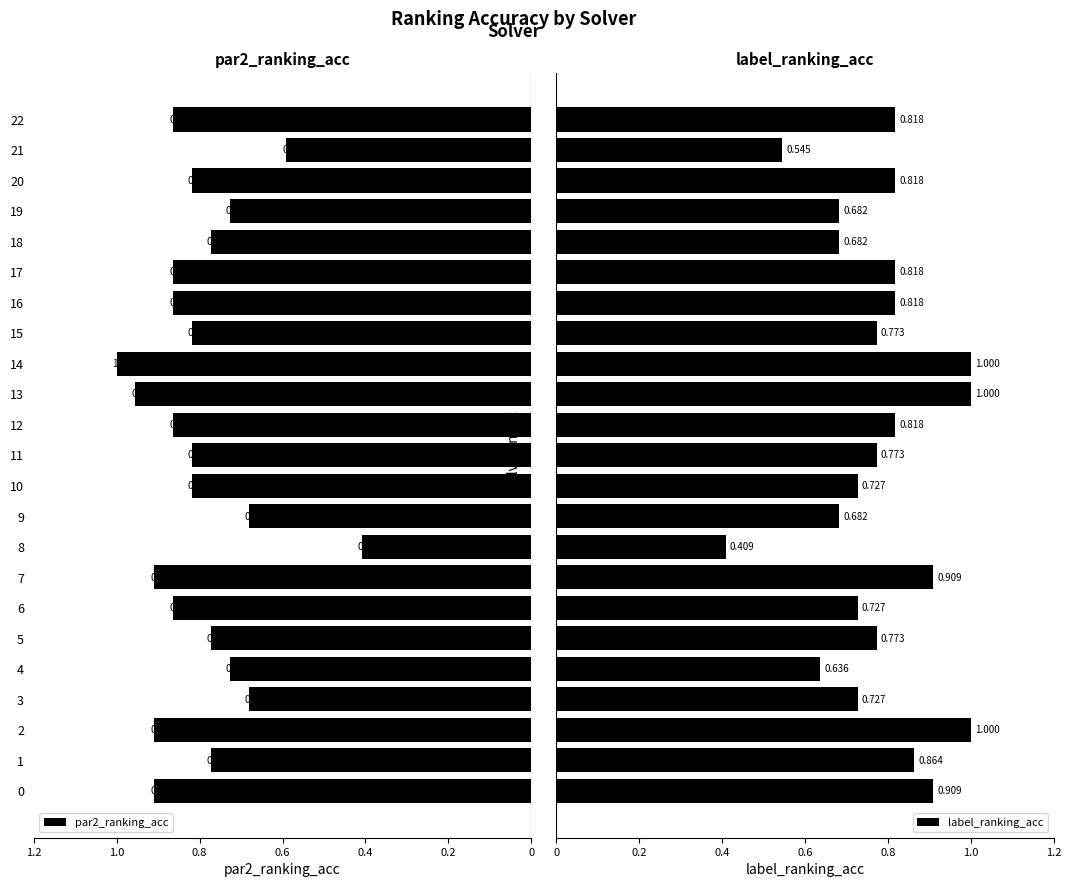

Reading left to right, list all the values displayed in this chart.

par2_ranking_acc: 0.9	0.8	0.9	0.7	0.7	0.8	0.9	0.9	0.4	0.7	0.8	0.8	0.9	1.0	1.0	0.8	0.9	0.9	0.8	0.7	0.8	0.6	0.9
label_ranking_acc: 0.9	0.9	1.0	0.7	0.6	0.8	0.7	0.9	0.4	0.7	0.7	0.8	0.8	1.0	1.0	0.8	0.8	0.8	0.7	0.7	0.8	0.5	0.8